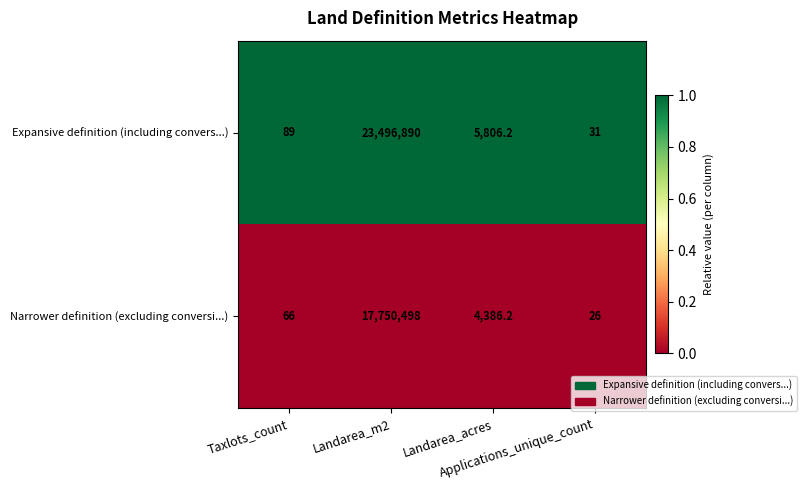

Which series has the largest range (max minus min)?

Expansive definition (including convers...)